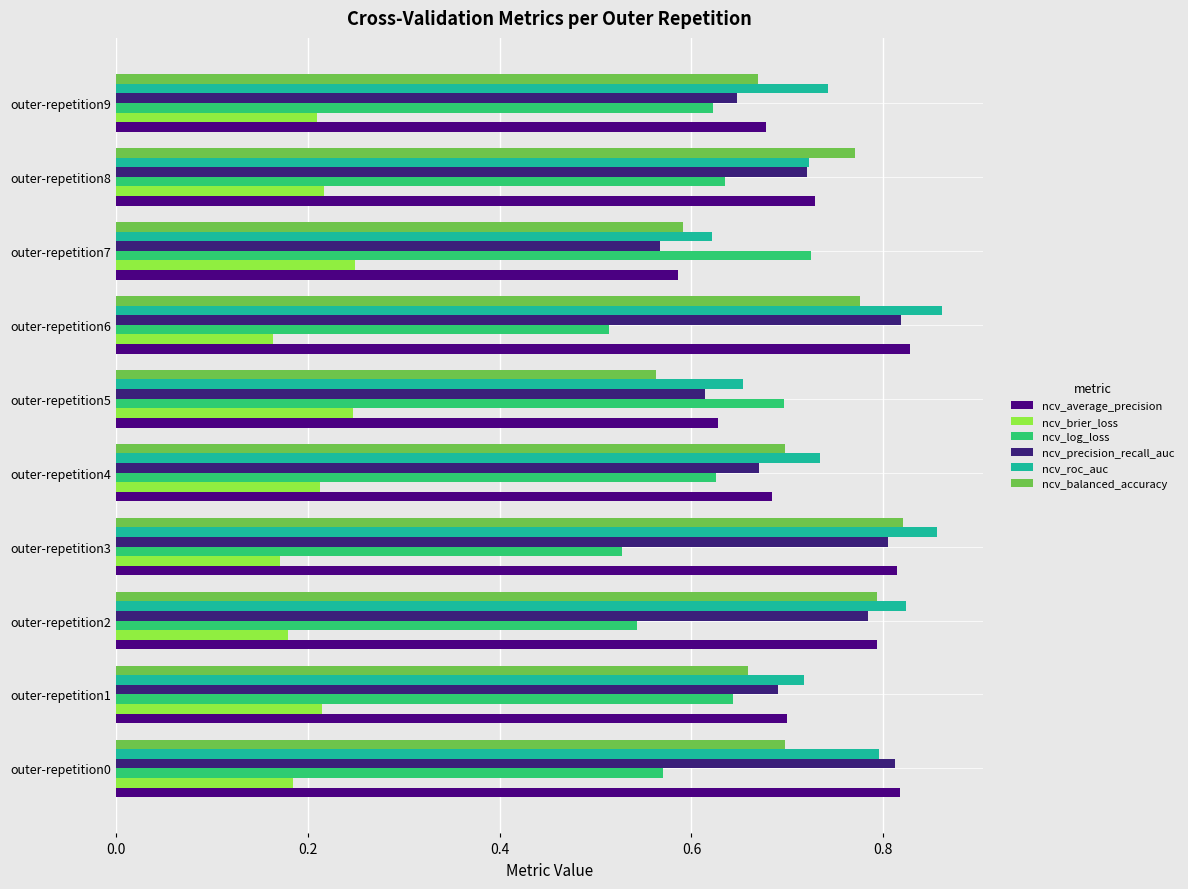

What are all the series names shown in the legend?

ncv_average_precision, ncv_brier_loss, ncv_log_loss, ncv_precision_recall_auc, ncv_roc_auc, ncv_balanced_accuracy